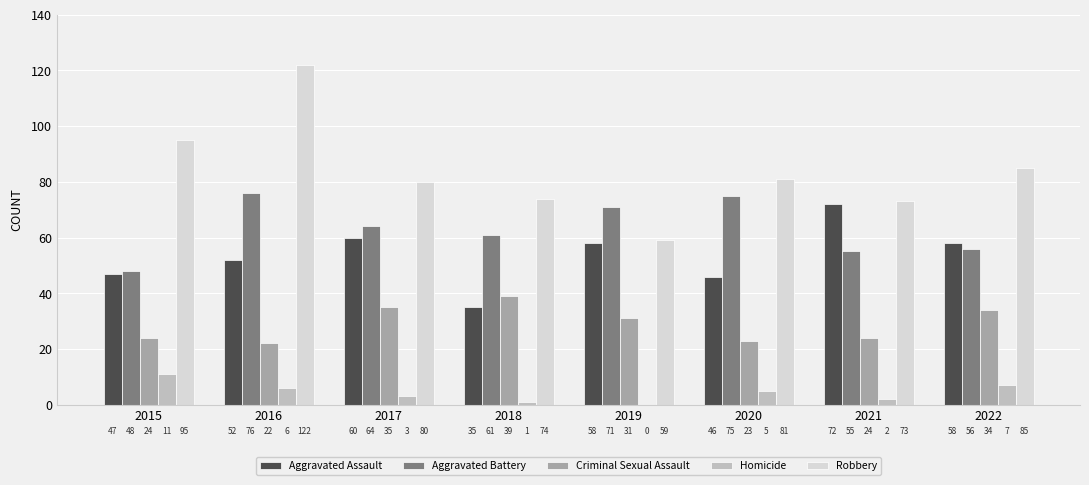

What is the total value across all series at 2018?

210